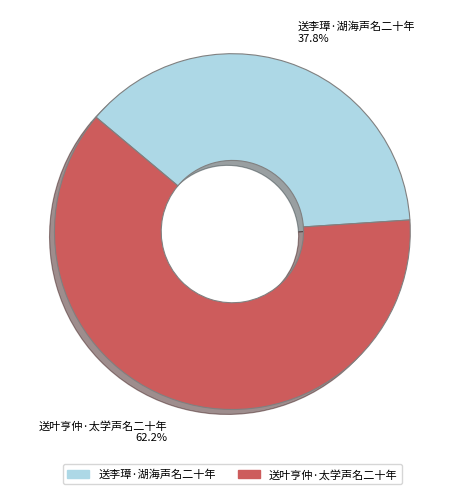

Combined, what portion of the pie is 送叶亨仲·太学声名二十年 and 送李璋·湖海声名二十年?

100.0%